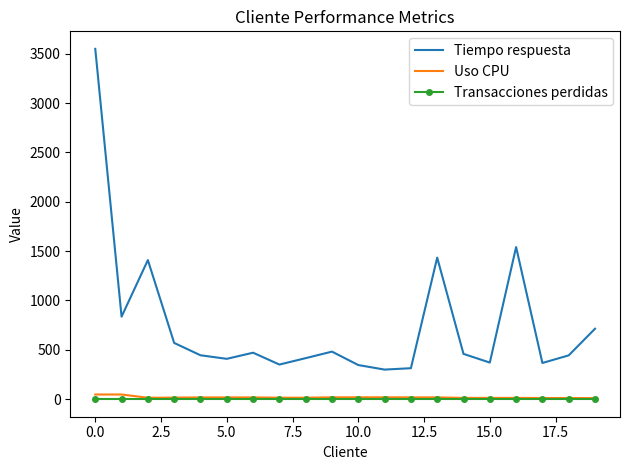

What is the highest value of the Tiempo respuesta series?

3549.0